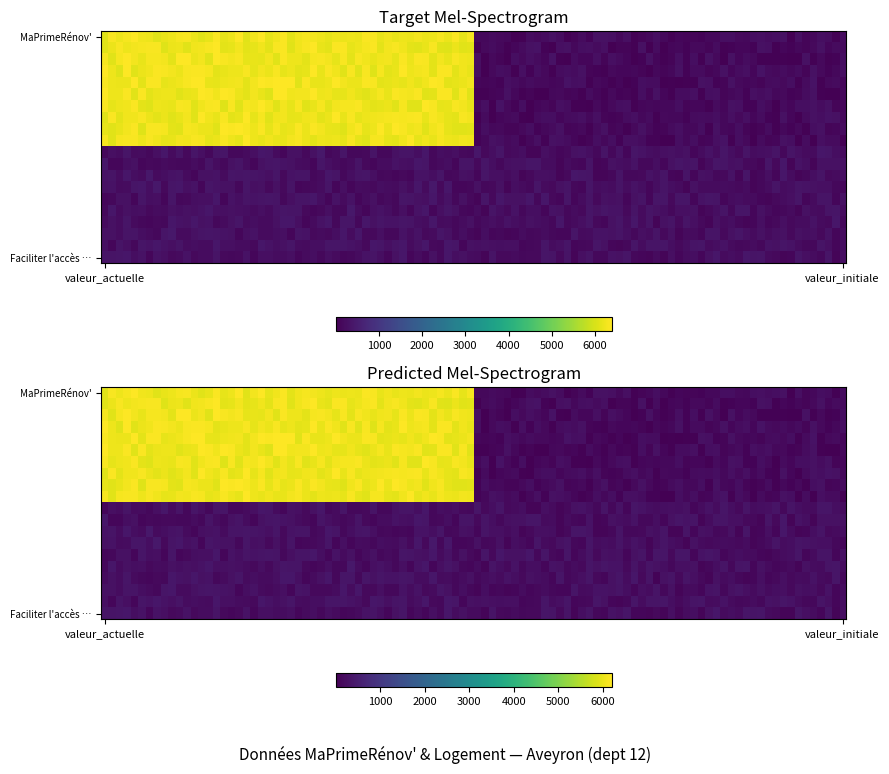

How many categories are shown in the chart?

2